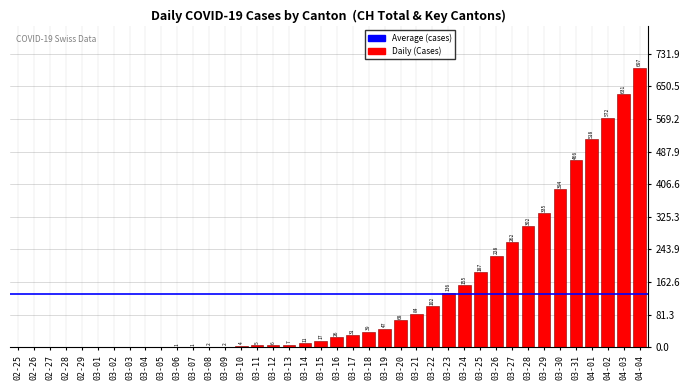

What is the change in value from 03-07 to 03-21?

+83